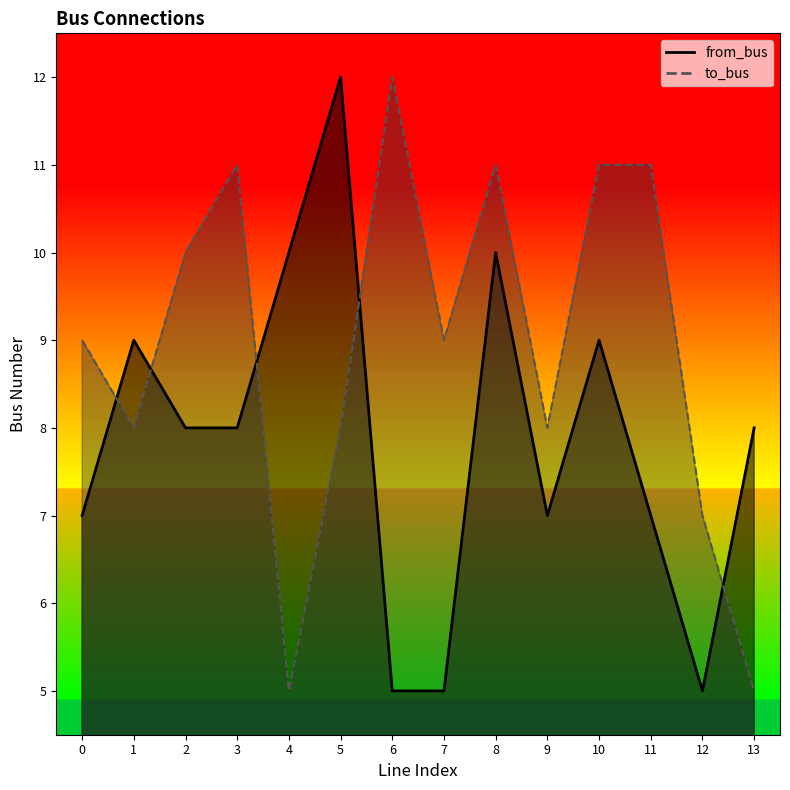

What is the minimum value shown in the chart?

5